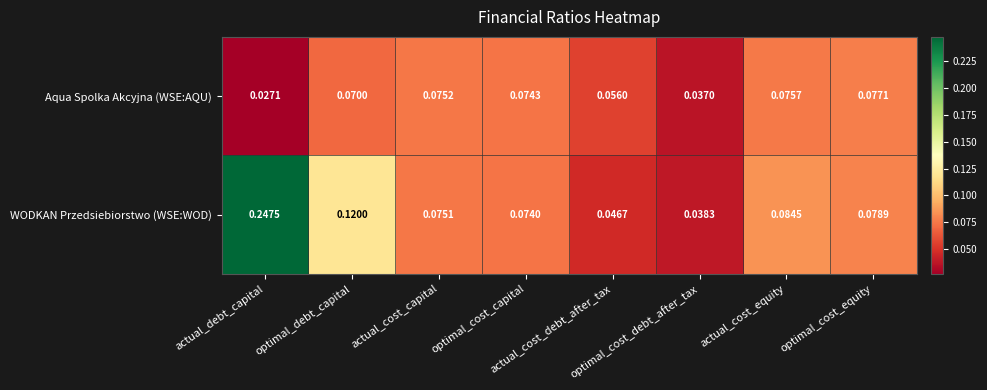

Which series has the widest spread of values?

WODKAN Przedsiebiorstwo (WSE:WOD)